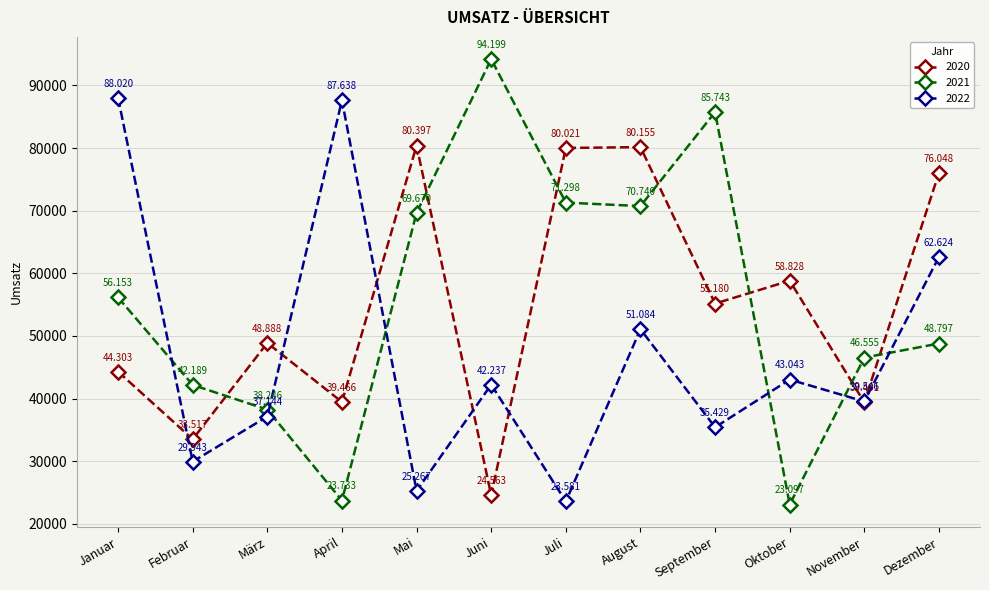

What are all the series names shown in the legend?

2020, 2021, 2022